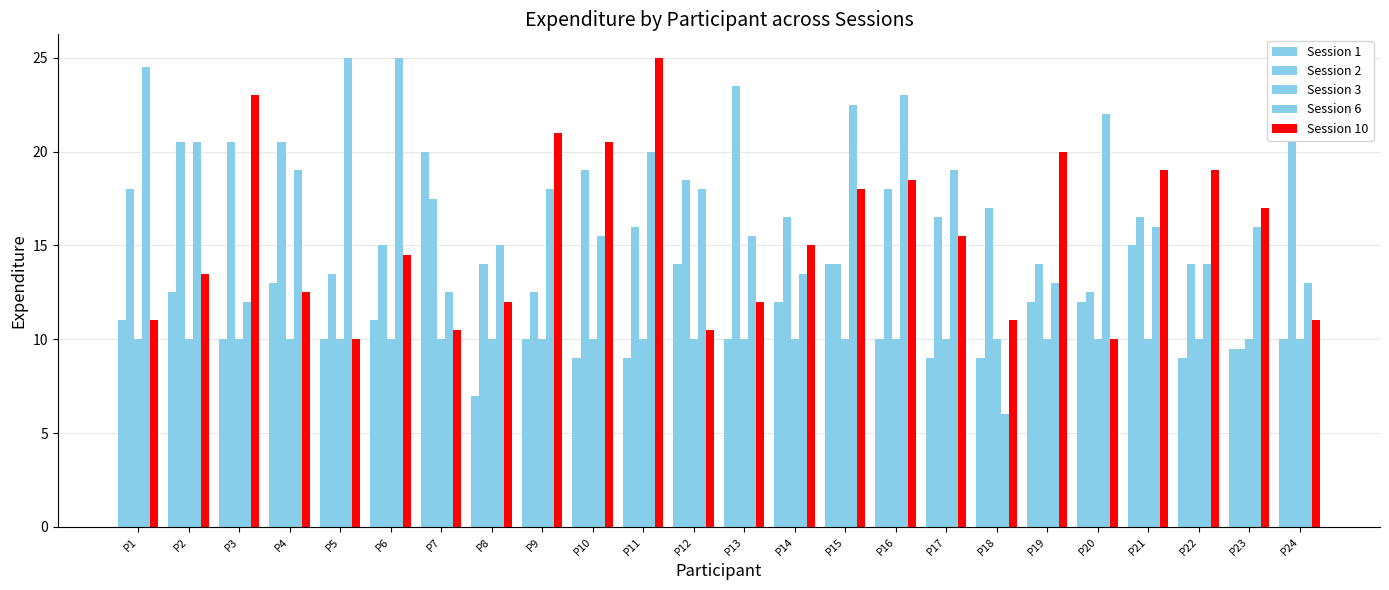

How many bars are there in each group?

5